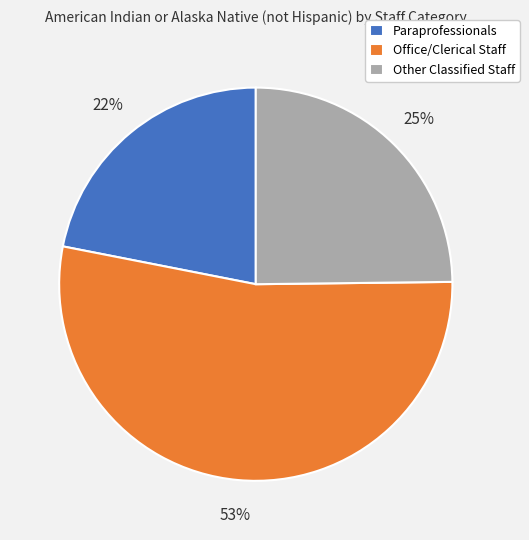

Count the number of slices in the pie.

3